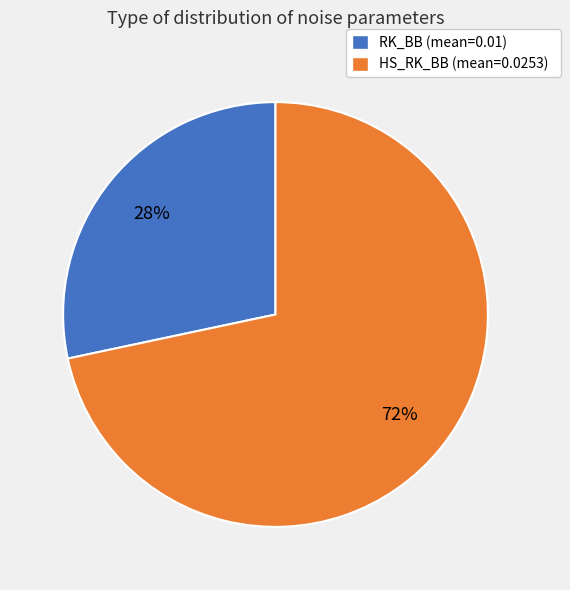

Is there any slice that represents more than half of the pie?

Yes